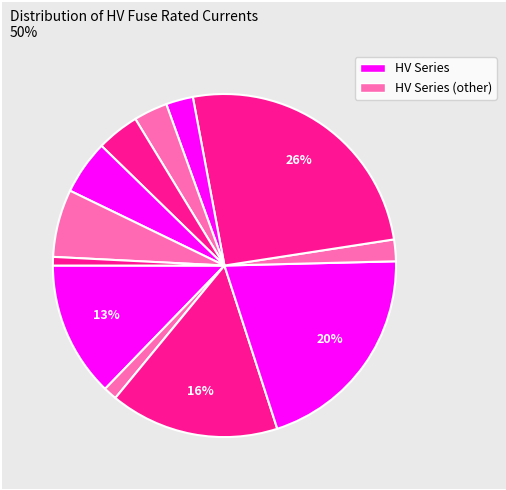

Count the number of slices in the pie.

12